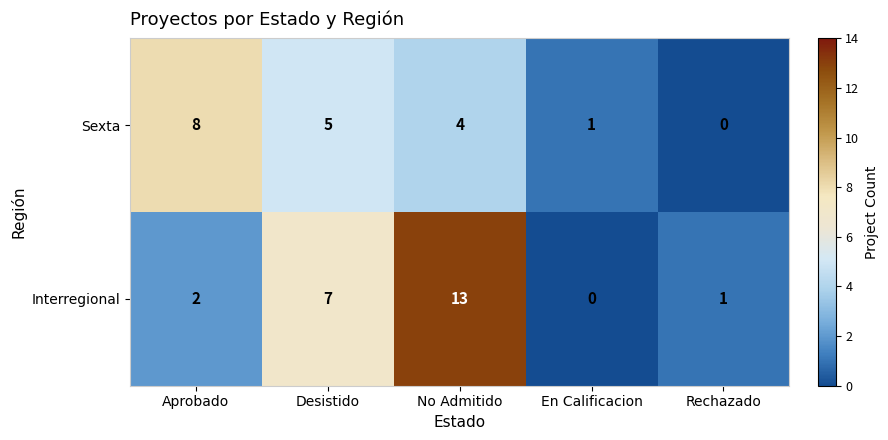

Which series has the largest total across all categories?

Interregional